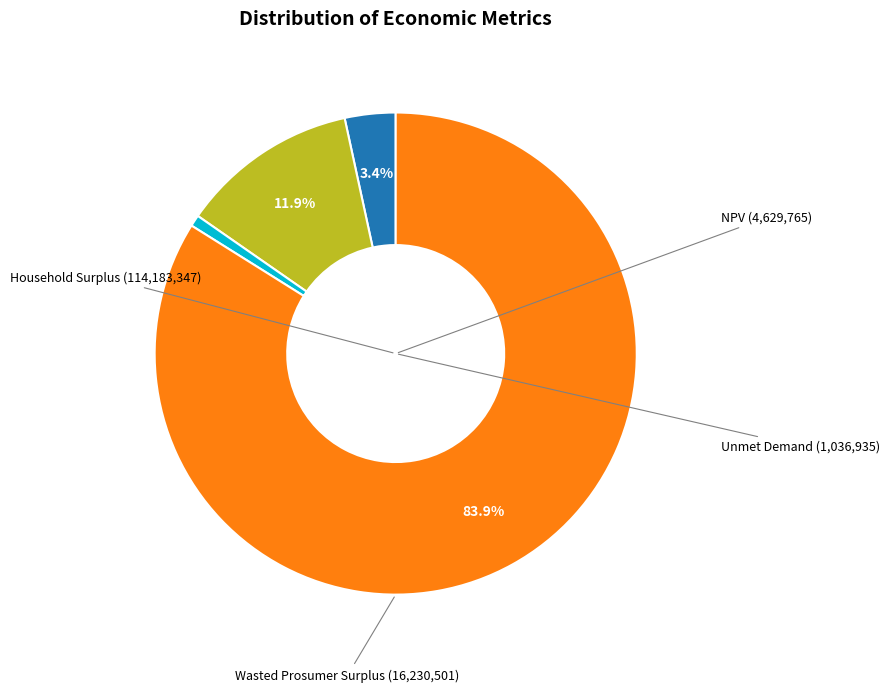

True or false: NPV accounts for 3% of the total.

True